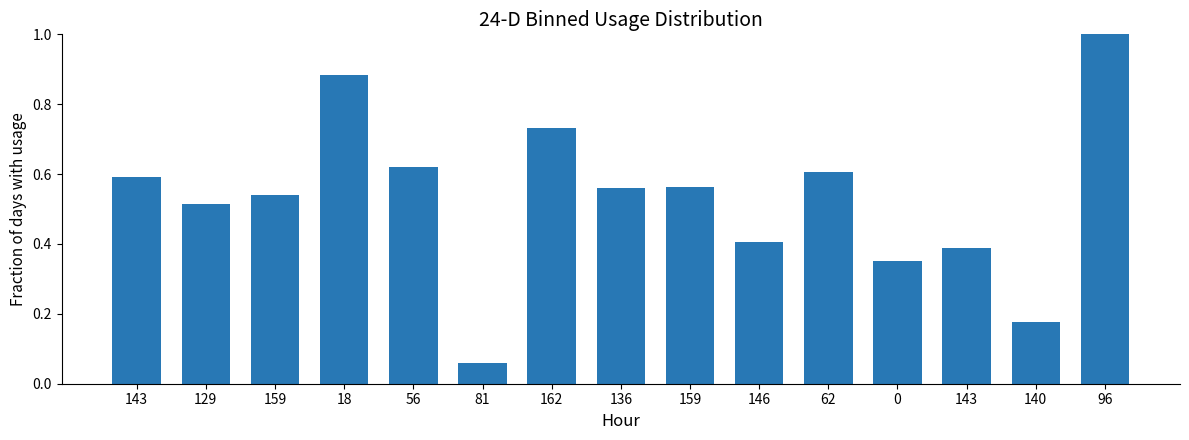

What is the difference between the maximum and second lowest values?

0.8